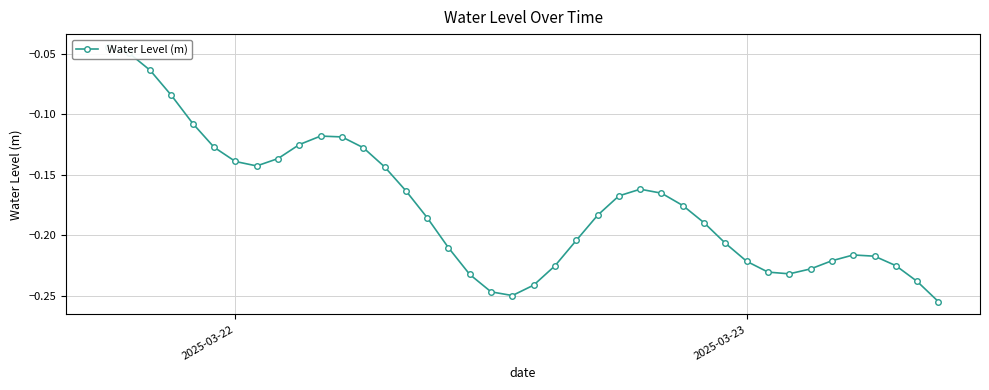

What is the average value?

-0.2